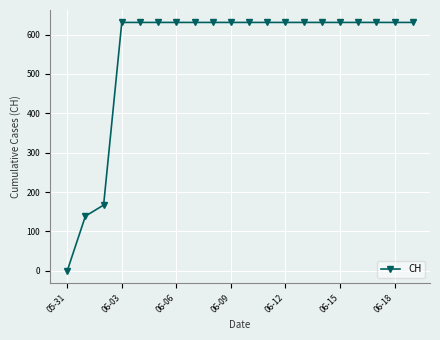

Reading right to left, what are all the values shown in this chart?

631	631	631	631	631	631	631	631	631	631	631	631	631	631	631	631	631	167	139	0